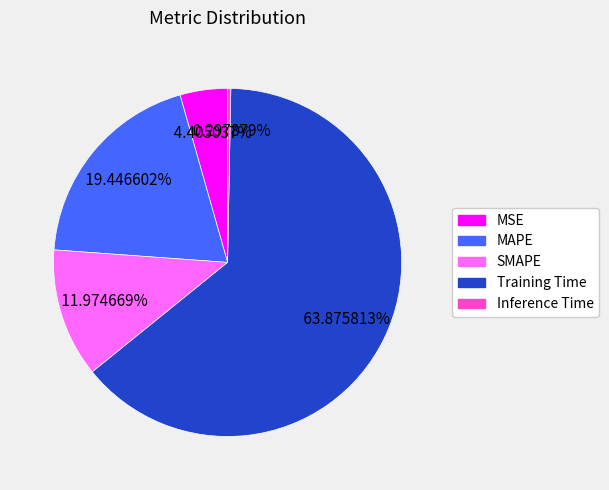

Is it true that Inference Time is 0% of the pie?

True